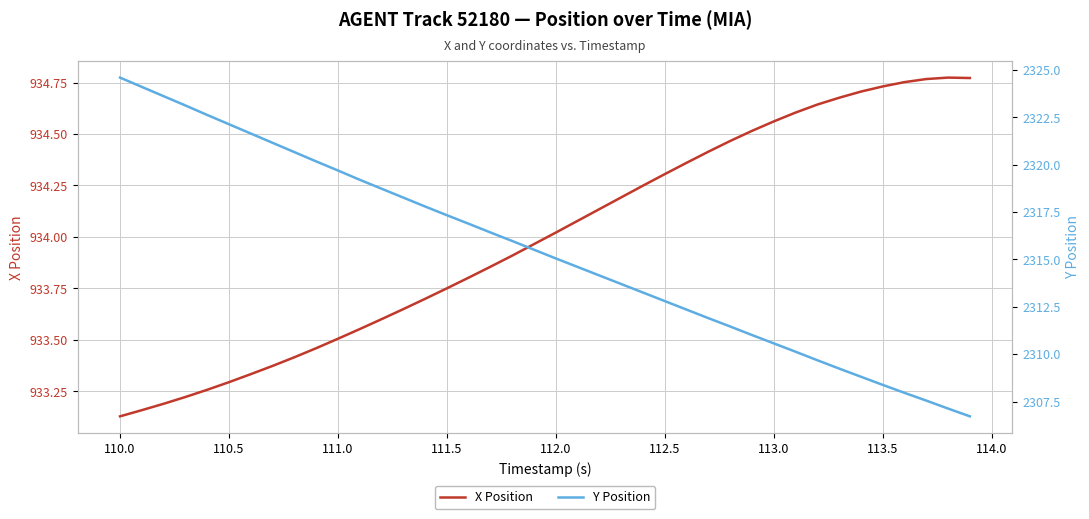

Where does the X Position series first go above 934?

112.0